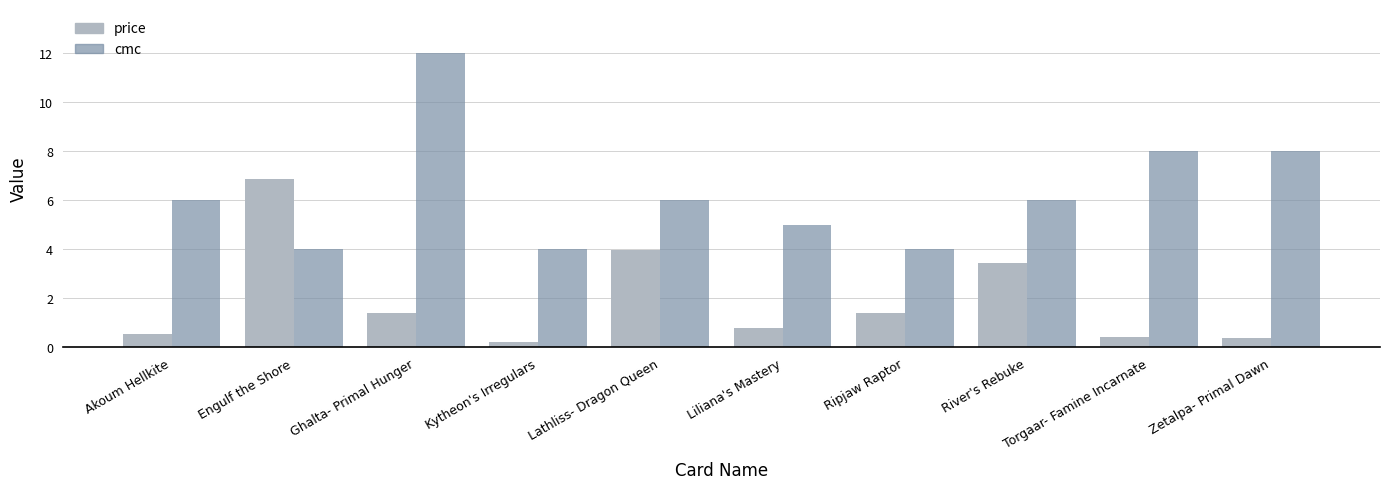

Rank the series at Ripjaw Raptor from lowest to highest value.

price, cmc